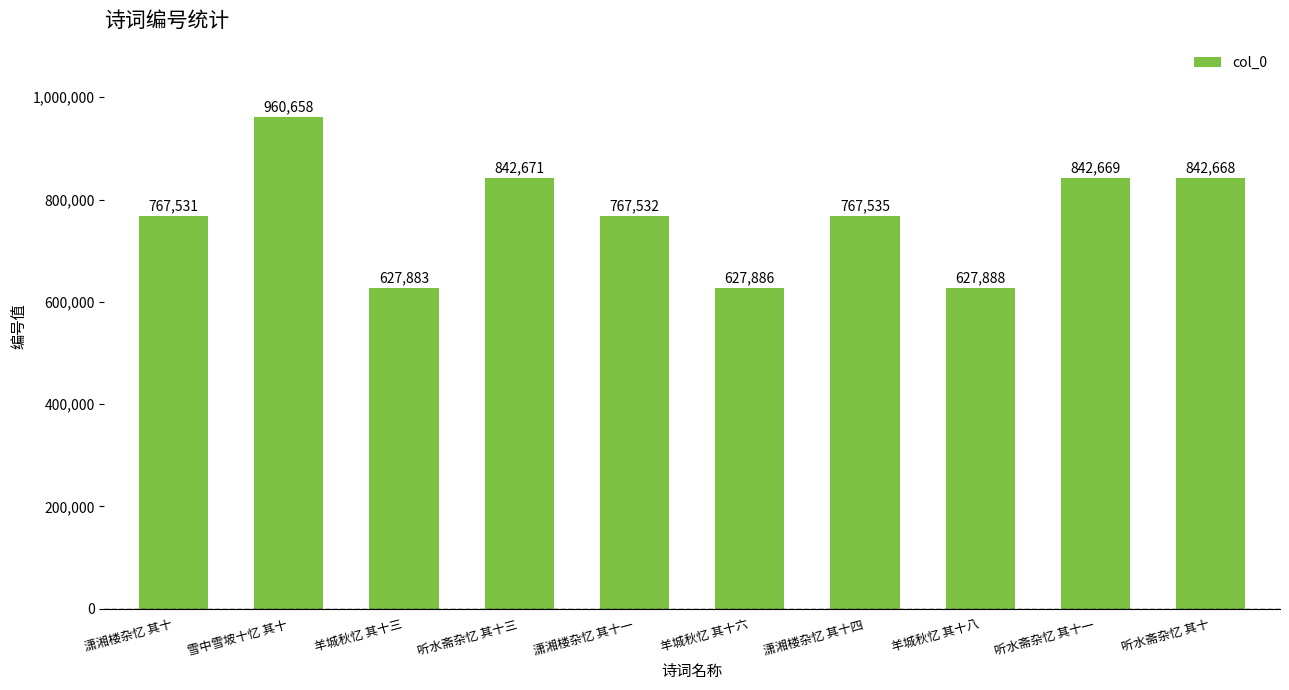

What is the average value?

767492